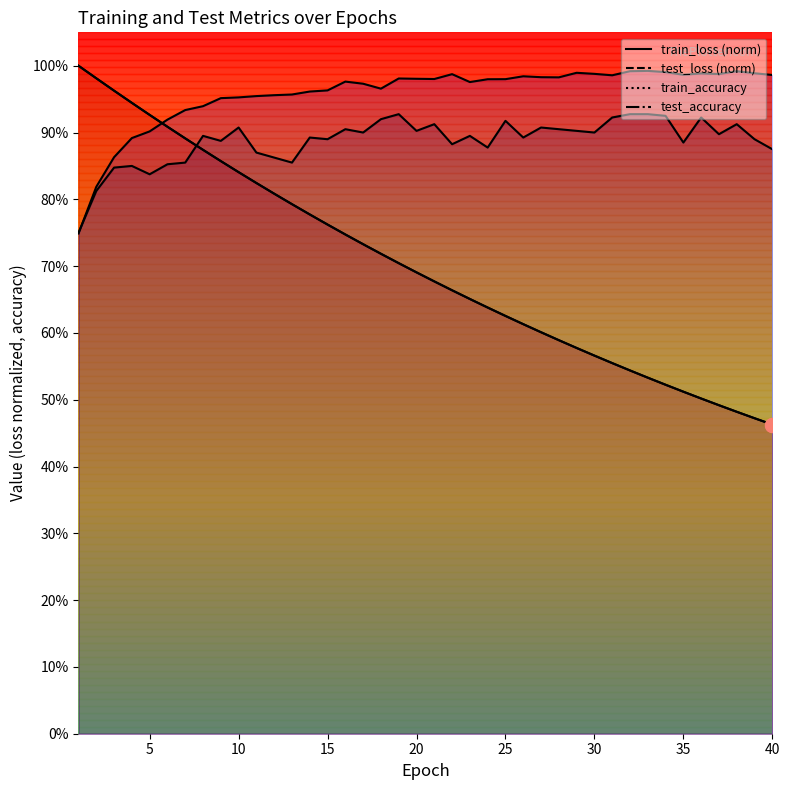

Reading right to left, what are all the values shown in this chart?

test_loss: 0.5	0.5	0.5	0.5	0.5	0.5	0.5	0.5	0.5	0.6	0.6	0.6	0.6	0.6	0.6	0.6	0.6	0.7	0.7	0.7	0.7	0.7	0.7	0.7	0.7	0.8	0.8	0.8	0.8	0.8	0.8	0.9	0.9	0.9	0.9	0.9	0.9	1.0	1.0	1.0
train_loss: 0.5	0.5	0.5	0.5	0.5	0.5	0.5	0.5	0.5	0.6	0.6	0.6	0.6	0.6	0.6	0.6	0.6	0.7	0.7	0.7	0.7	0.7	0.7	0.7	0.7	0.8	0.8	0.8	0.8	0.8	0.8	0.9	0.9	0.9	0.9	0.9	0.9	1.0	1.0	1.0
test_accuracy: 0.9	0.9	0.9	0.9	0.9	0.9	0.9	0.9	0.9	0.9	0.9	0.9	0.9	0.9	0.9	0.9	0.9	0.9	0.9	0.9	0.9	0.9	0.9	0.9	0.9	0.9	0.9	0.9	0.9	0.9	0.9	0.9	0.9	0.9	0.9	0.8	0.8	0.8	0.8	0.8
train_accuracy: 1.0	1.0	1.0	1.0	1.0	1.0	1.0	1.0	1.0	1.0	1.0	1.0	1.0	1.0	1.0	1.0	1.0	1.0	1.0	1.0	1.0	1.0	1.0	1.0	1.0	1.0	1.0	1.0	1.0	1.0	1.0	1.0	0.9	0.9	0.9	0.9	0.9	0.9	0.8	0.7